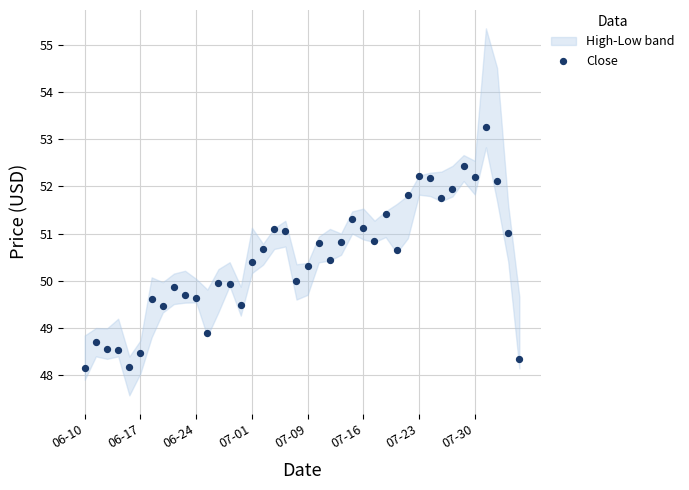

What is the range of Y values (max minus min)?

5.1